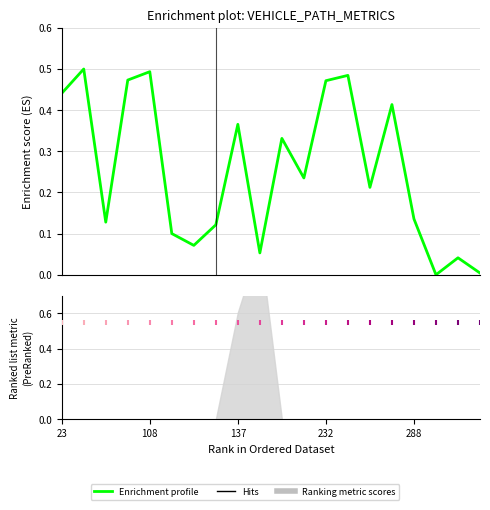

At which category is the sum across all series the highest?

108